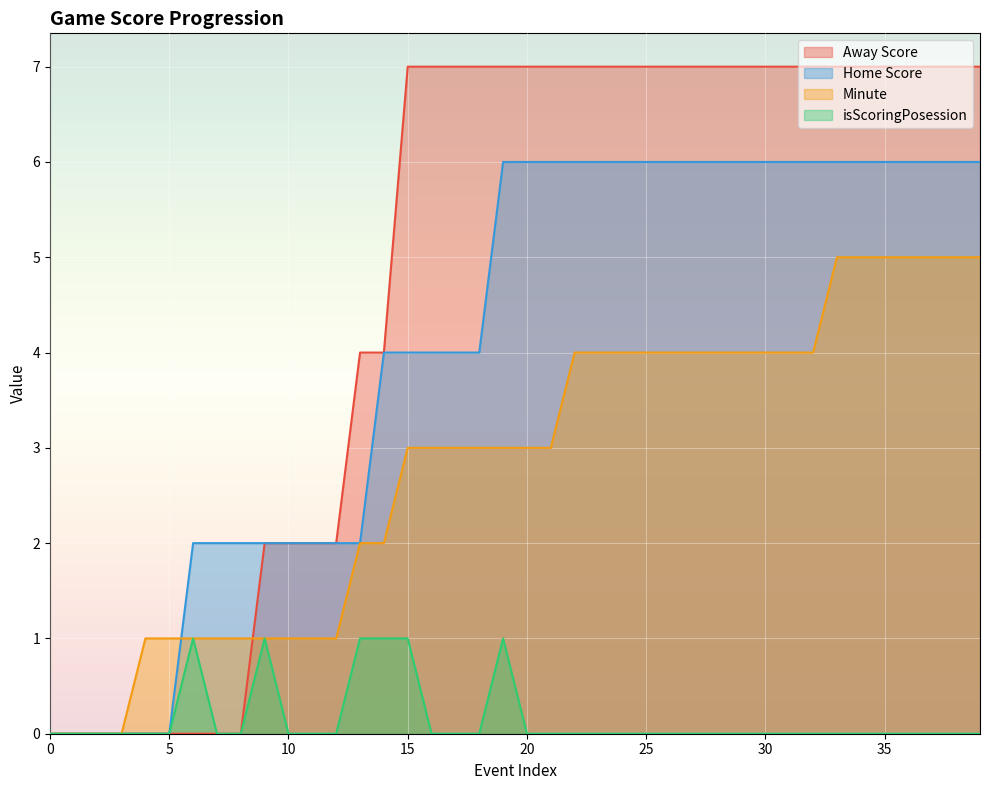

What is the maximum value for Home Score?

6